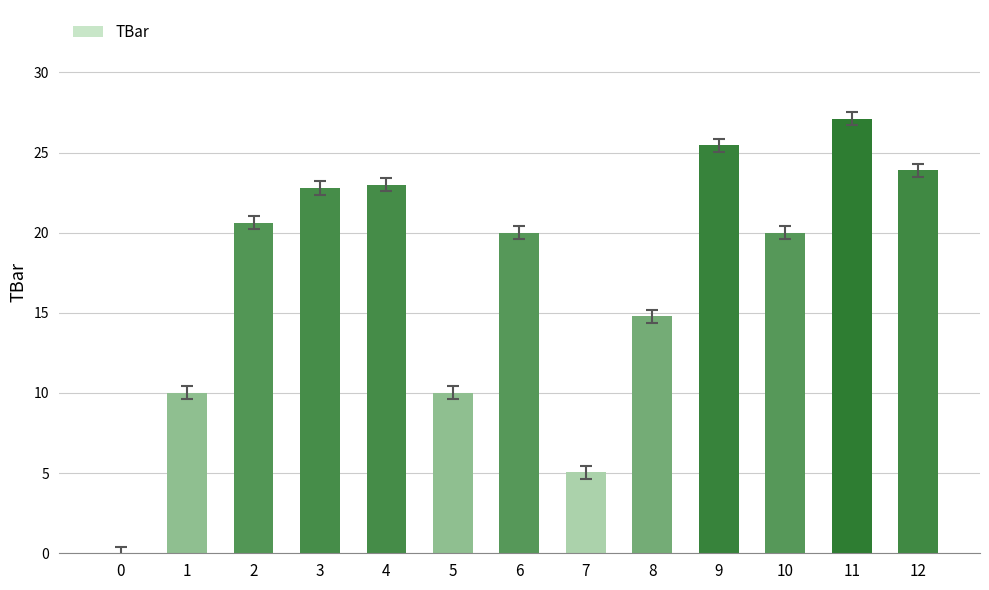

What is the sum of the values at 3 and 9?

48.2